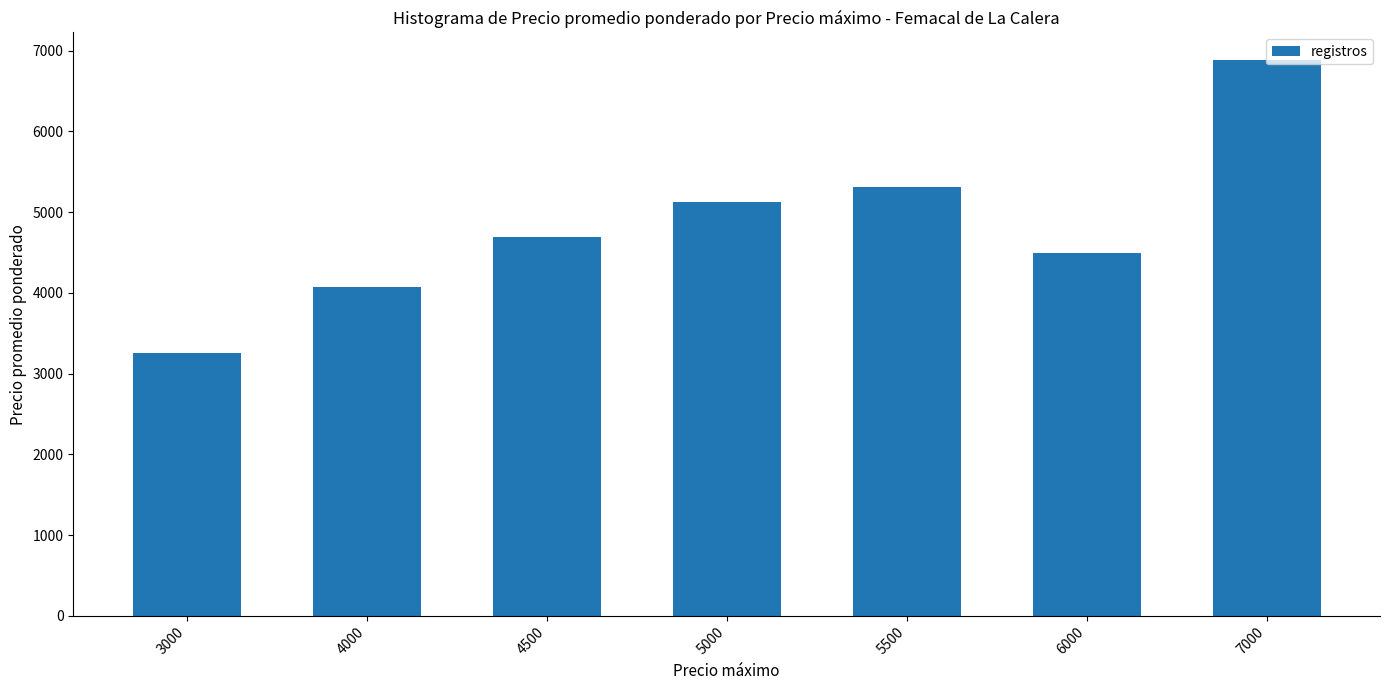

The chart shows a value of 4972 at 3000. True or false?

False